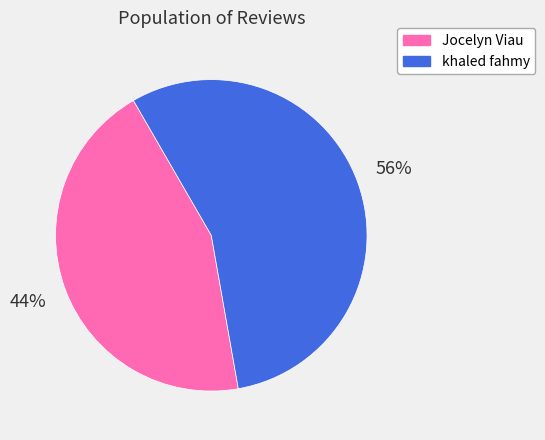

Count the number of slices in the pie.

2